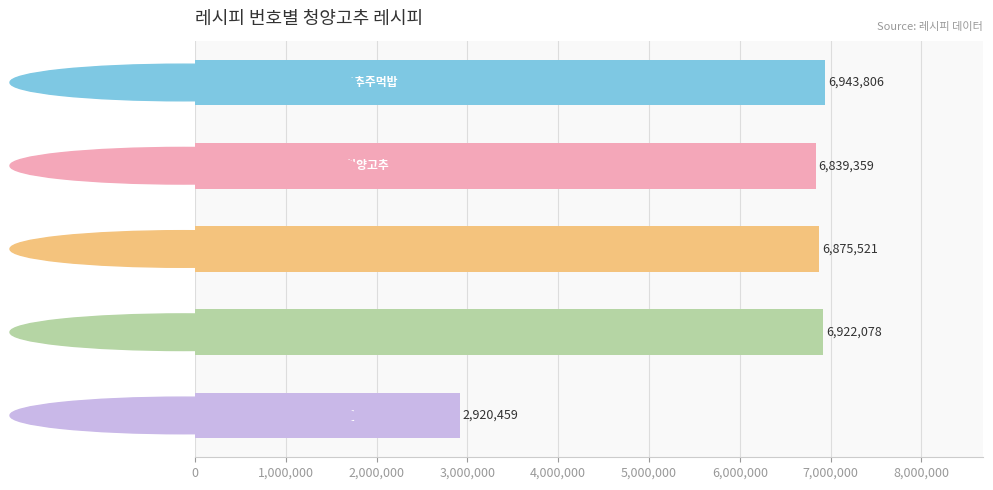

What is the difference between the second highest and minimum values?

4001619